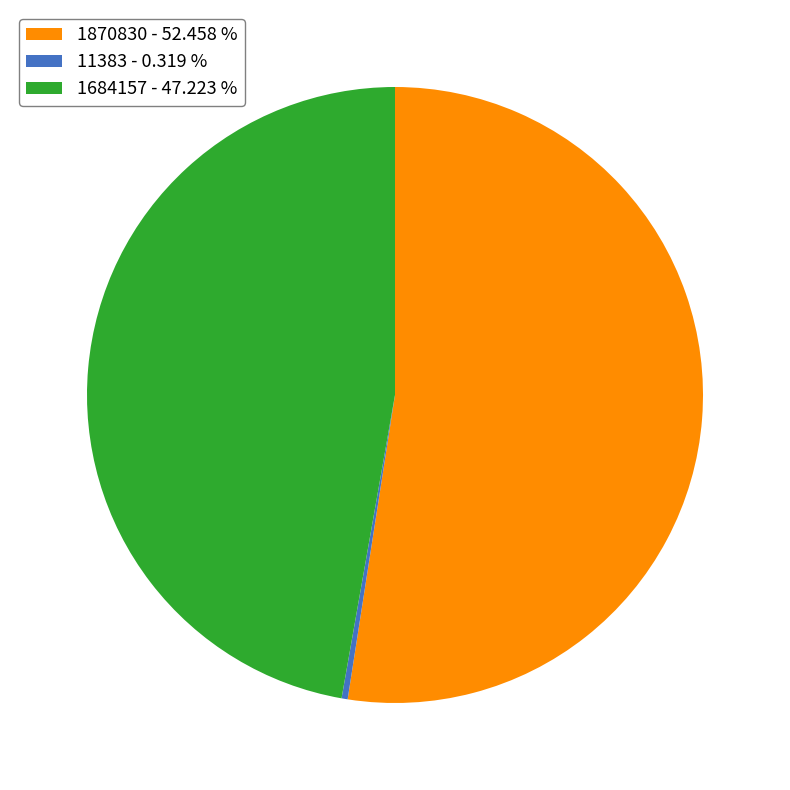

The 1870830 slice represents 52% of the pie. True or false?

True